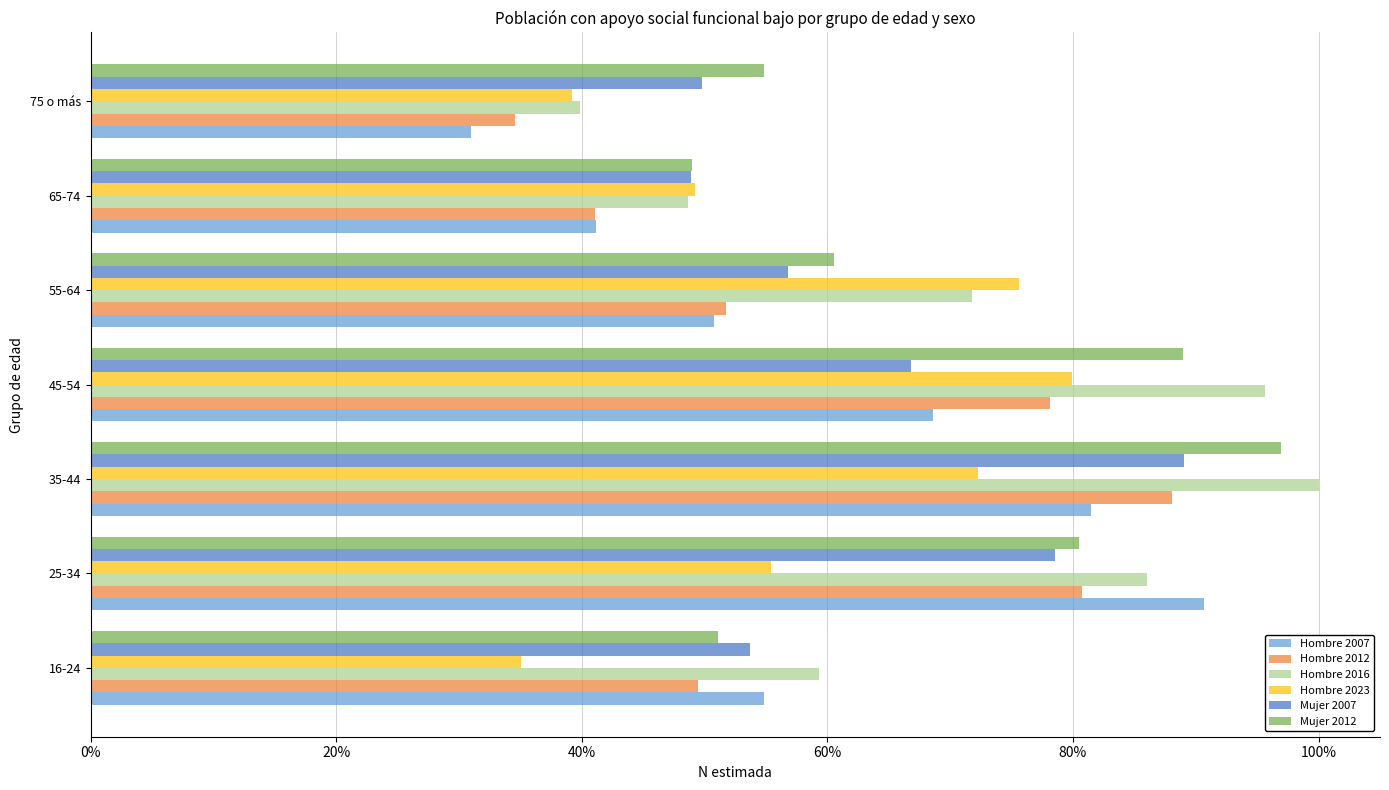

Which category has the highest value in the Mujer 2007 series?

35-44